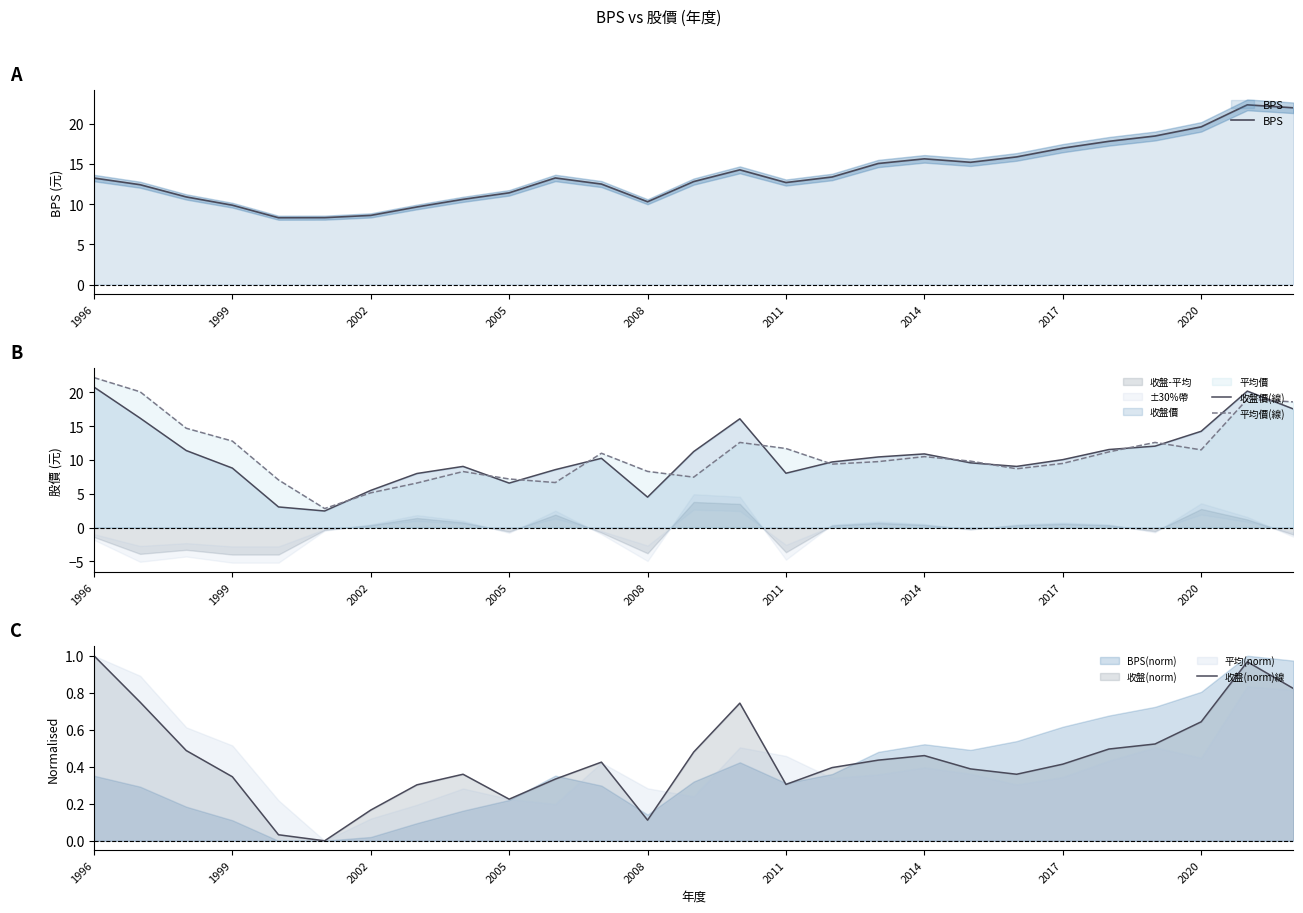

Is it true that BPS equals 19.4 at 2011?

False